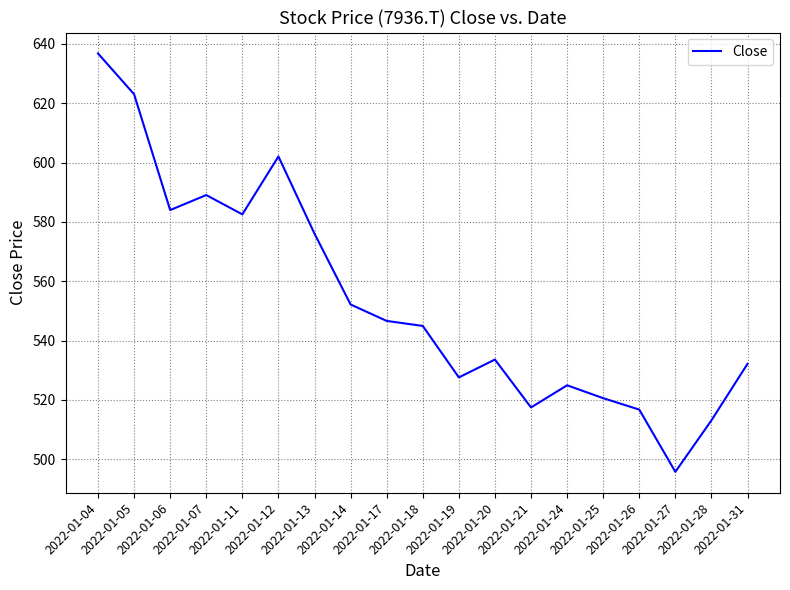

Reading right to left, transcribe all the data shown in this chart.

2022-01-31=532.2	2022-01-28=513.1	2022-01-27=495.8	2022-01-26=516.7	2022-01-25=520.6	2022-01-24=524.9	2022-01-21=517.5	2022-01-20=533.6	2022-01-19=527.6	2022-01-18=544.9	2022-01-17=546.6	2022-01-14=552.2	2022-01-13=576.0	2022-01-12=602.1	2022-01-11=582.5	2022-01-07=589.0	2022-01-06=584.0	2022-01-05=623.0	2022-01-04=636.8